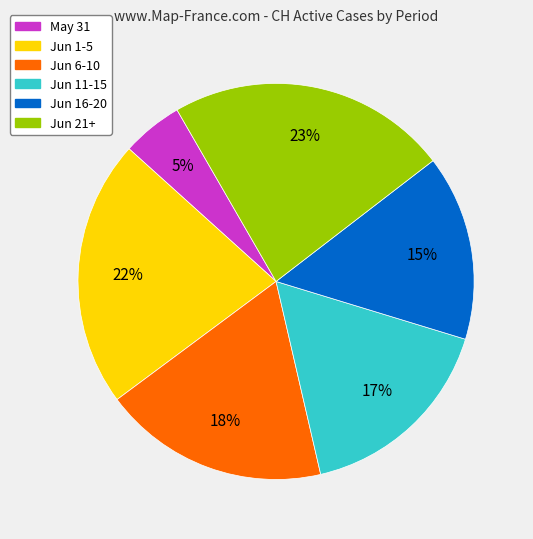

To the nearest percent, what is the difference between the largest and smallest slice percentages?

18%